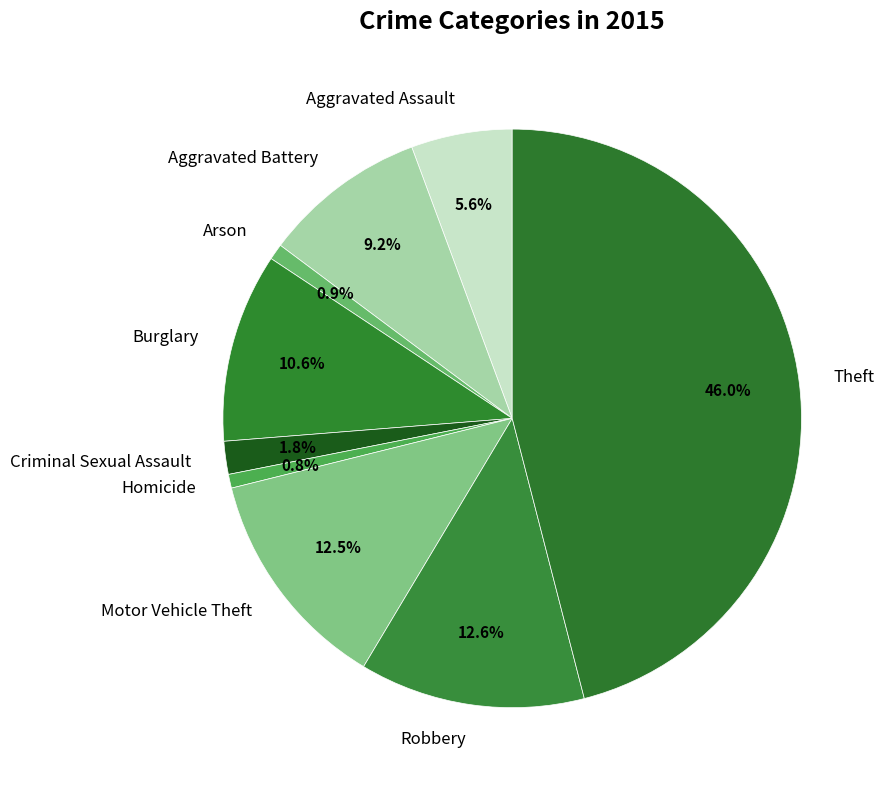

How many slices are in this pie chart?

9